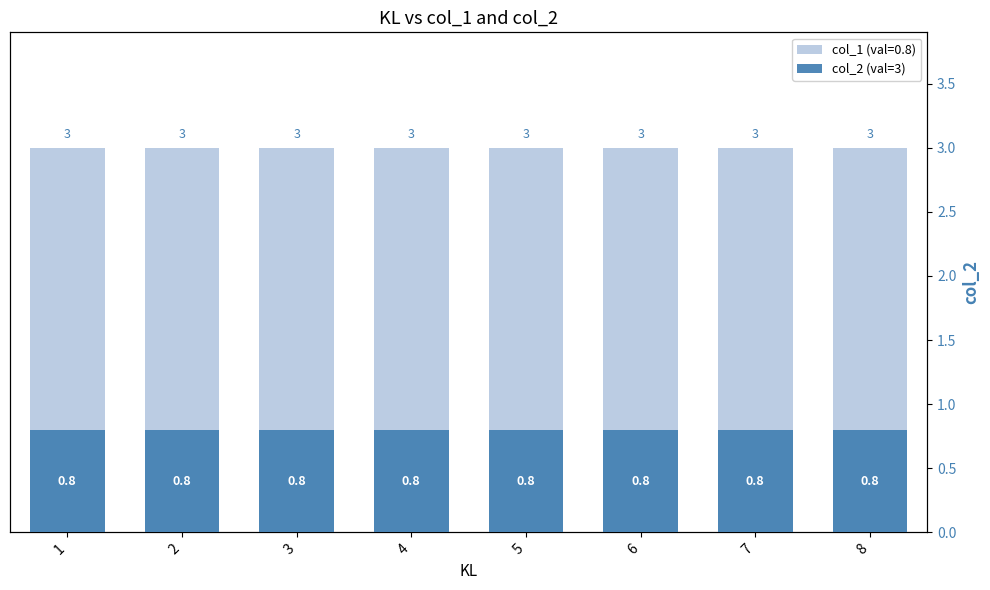

Is it true that col_1 equals 0.8 at 7?

True